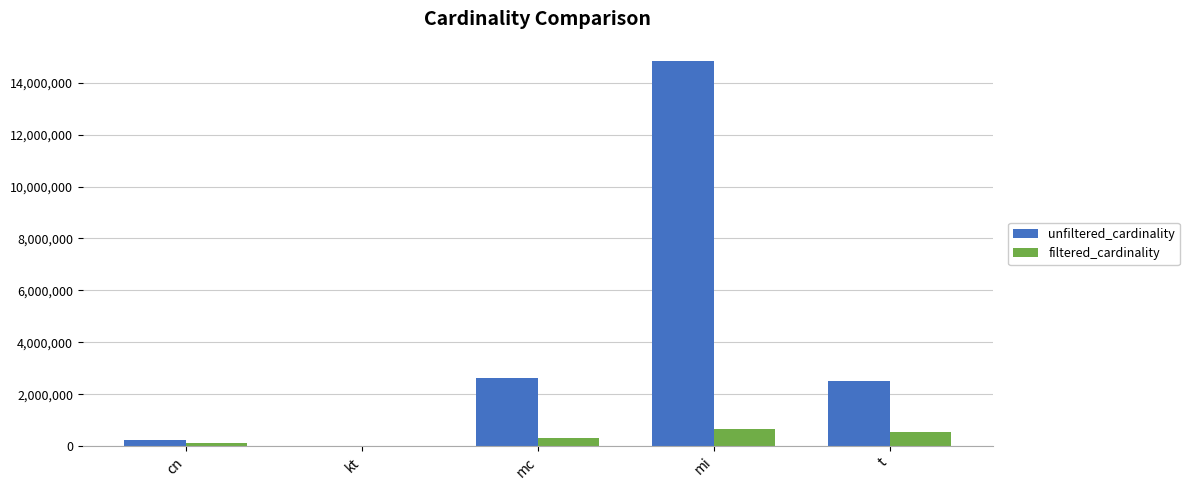

What are all the series names shown in the legend?

unfiltered_cardinality, filtered_cardinality